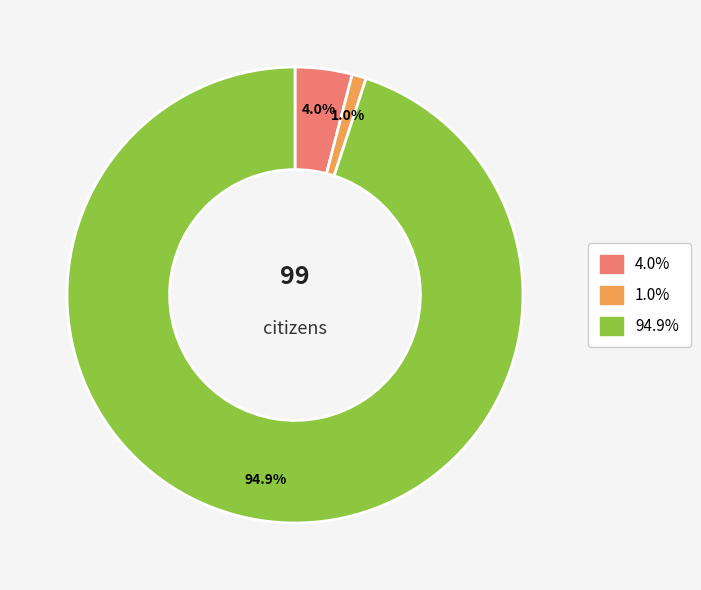

To the nearest percent, what is the average slice percentage?

33%